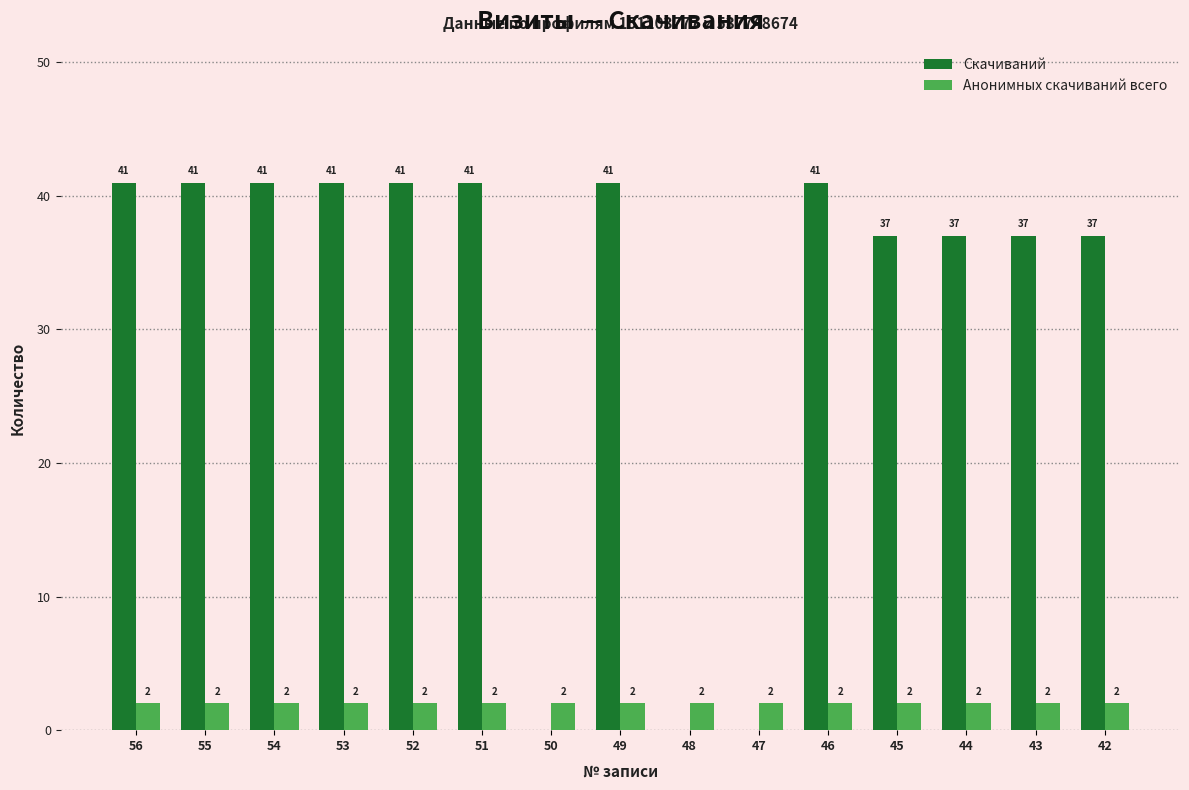

Are the bars grouped side by side (vs. stacked)?

Yes